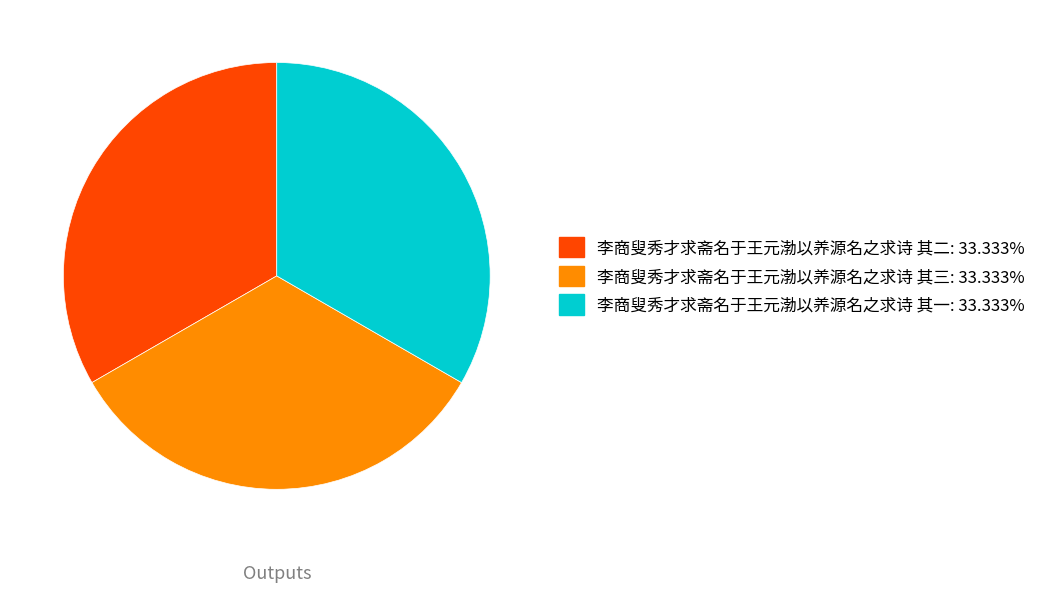

Combined, do 李商叟秀才求斋名于王元渤以养源名之求诗 其三 and 李商叟秀才求斋名于王元渤以养源名之求诗 其一 account for over 50%?

Yes